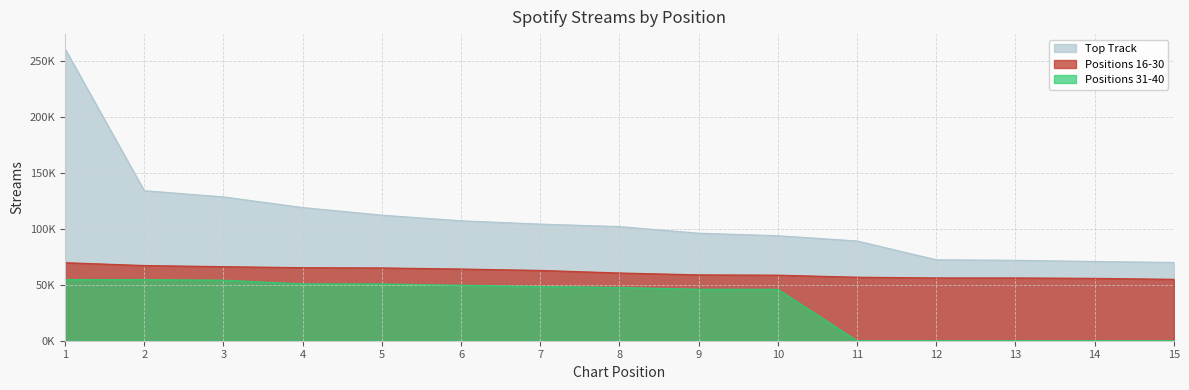

Is it true that Positions 31-40 equals 71865 at 5?

False